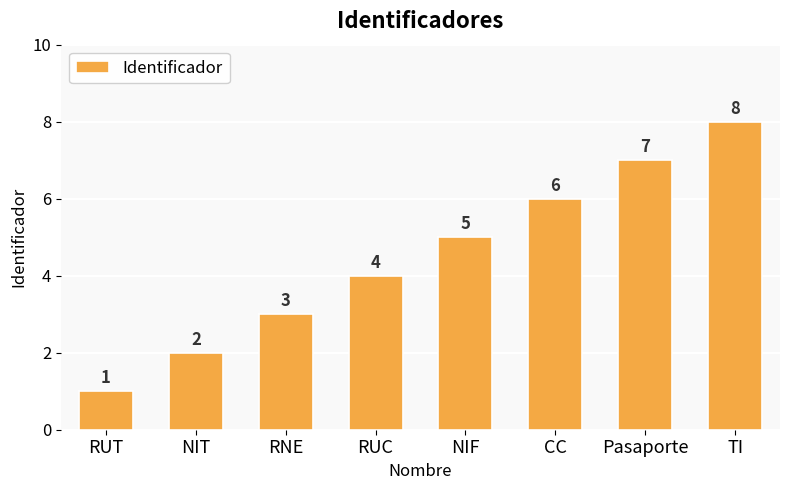

Which label corresponds to the largest value in the chart?

TI